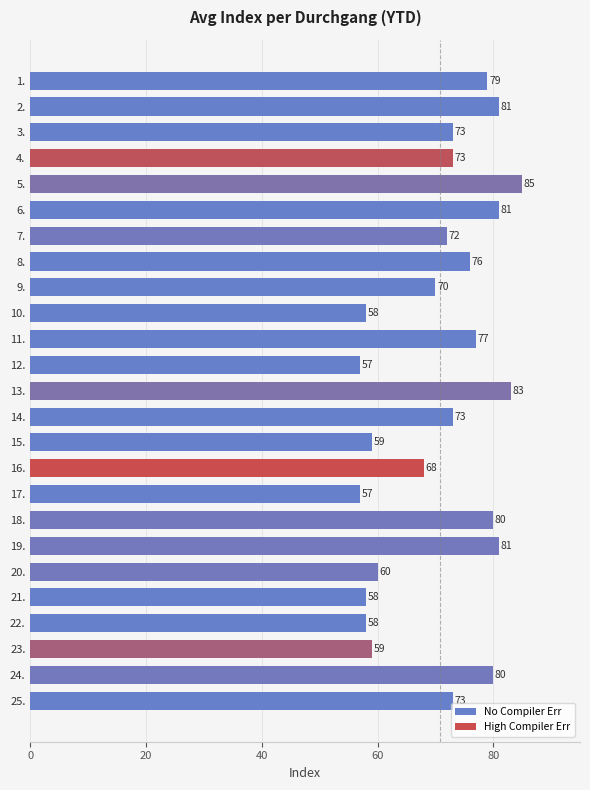

Between 1. and 22., which is larger?

1.